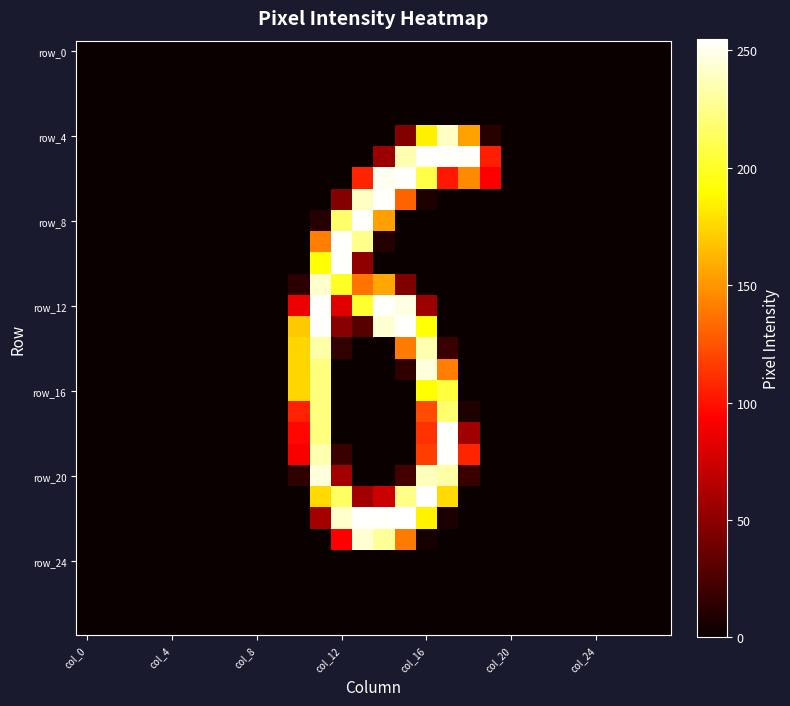

How many series are shown in this chart?

28